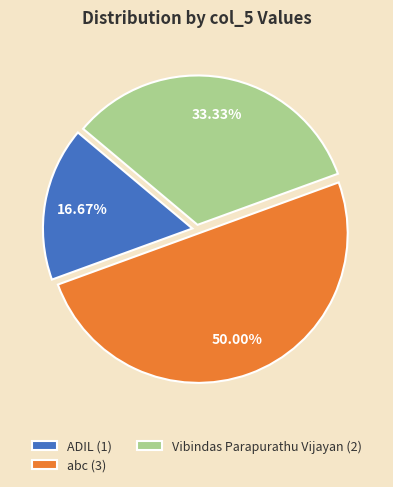

Approximately how many times larger is the value at Vibindas Parapurathu Vijayan (2) compared to abc (3)?

0.7